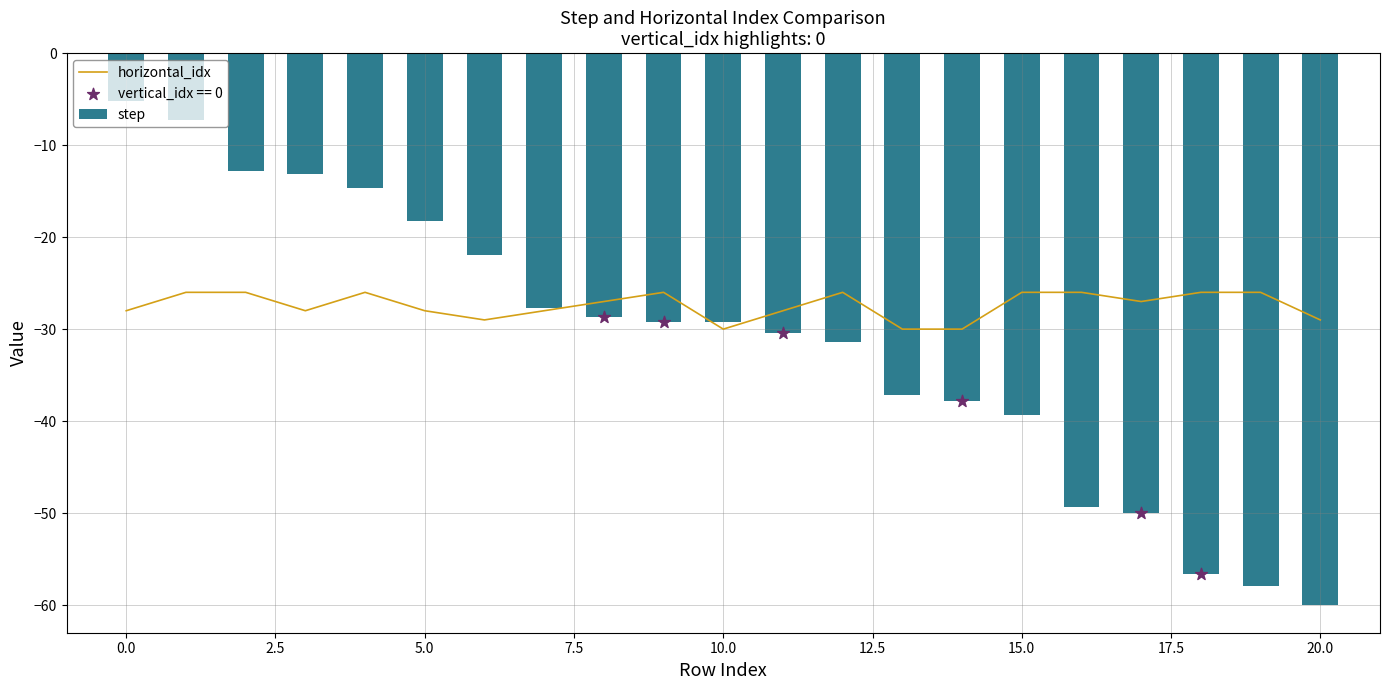

Which series reaches the minimum Y coordinate?

step